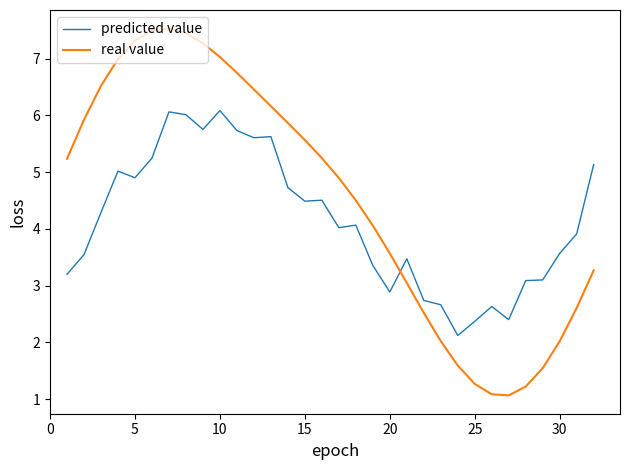

List the series in order of their peak value, highest first.

real value, predicted value